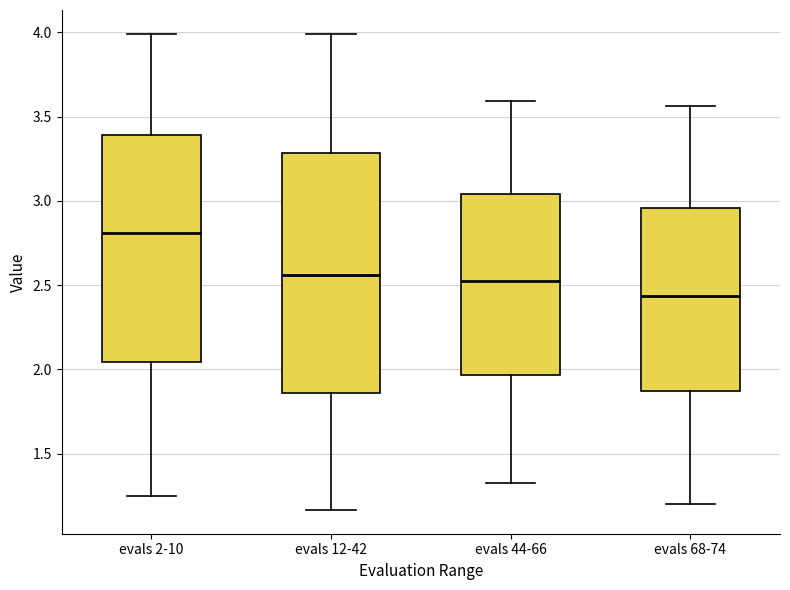

Comparing the boxes themselves (not the whiskers), which one is the tallest?

evals 12-42